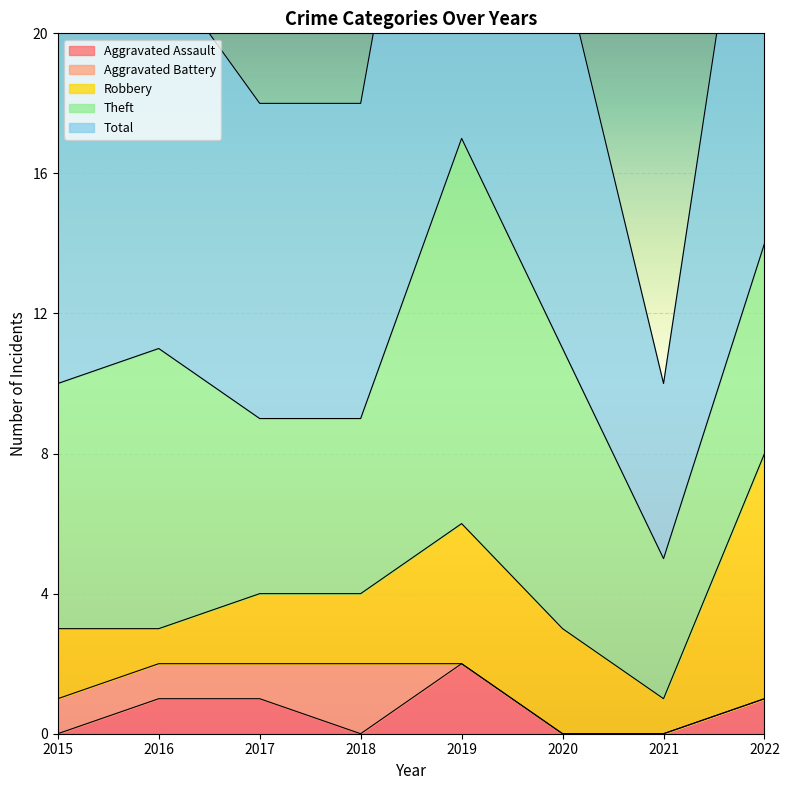

True or false: Robbery and Total cross at least once.

False